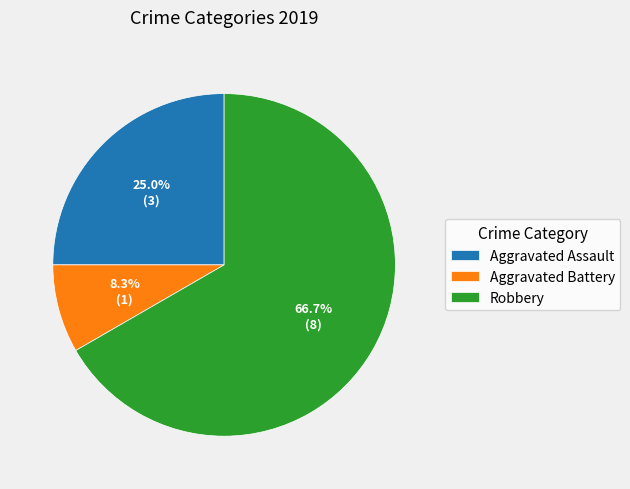

Which slice is the smallest?

Aggravated Battery